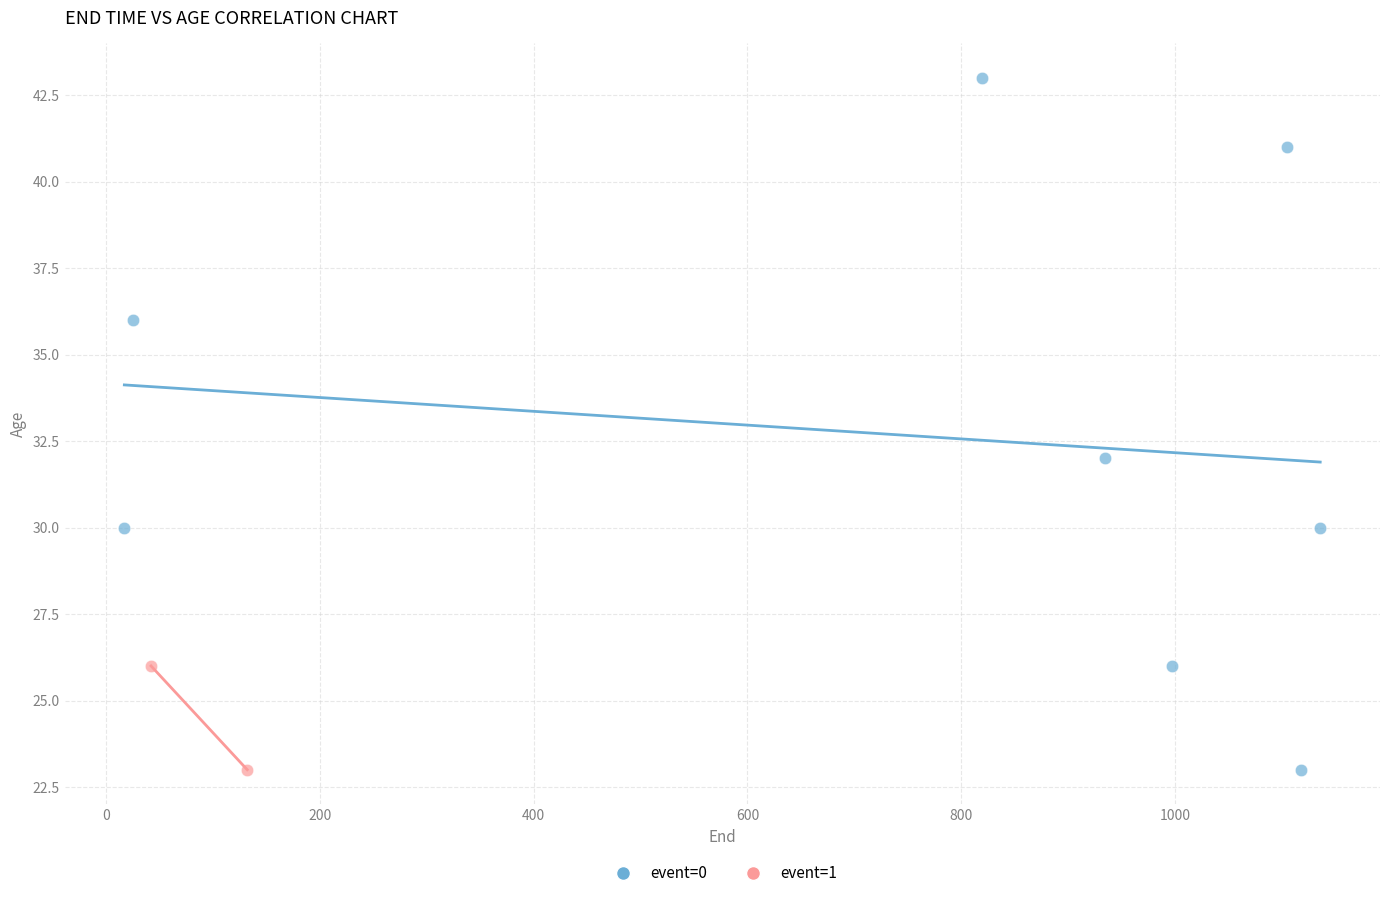

What are all the series names shown in the legend?

event=0, event=1